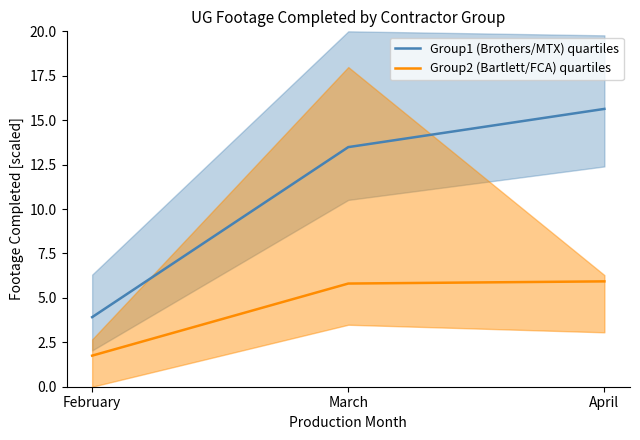

Is it true that Group1 (Brothers/MTX) quartiles equals 3.9 at February?

True